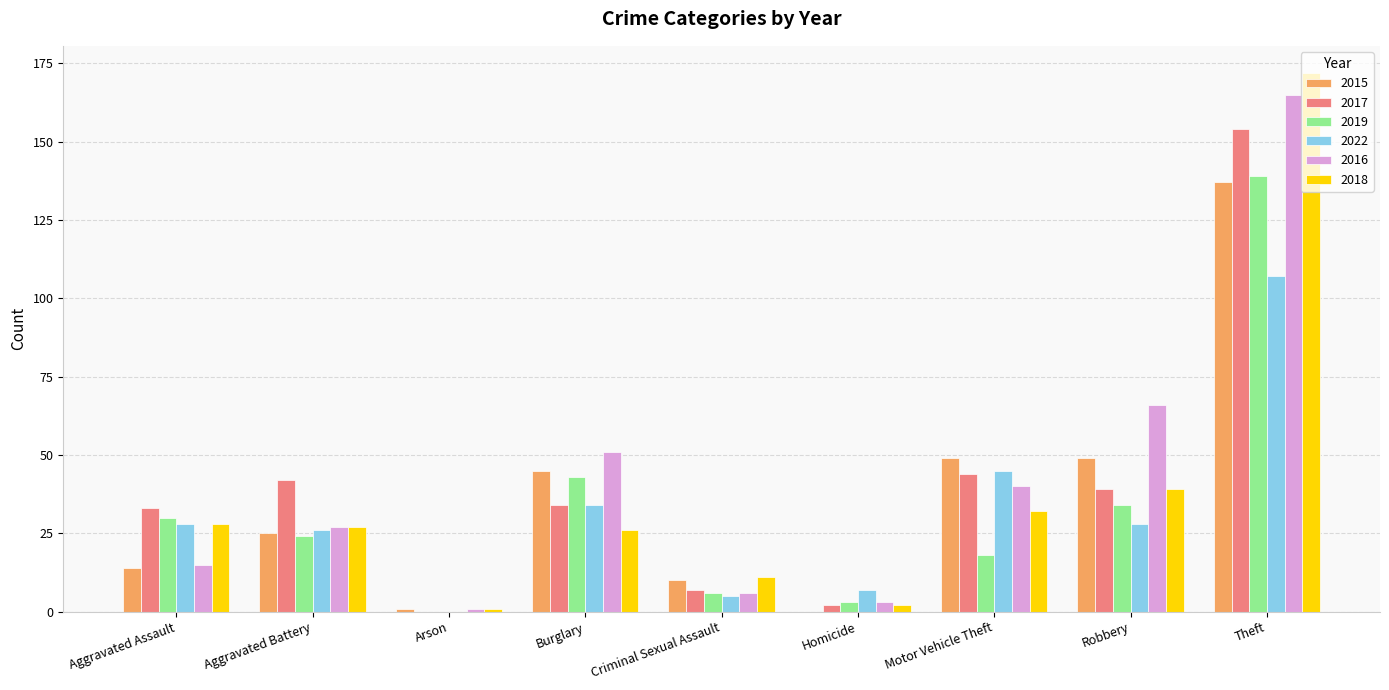

Between Aggravated Assault and Theft, which series saw the biggest shift?

2016